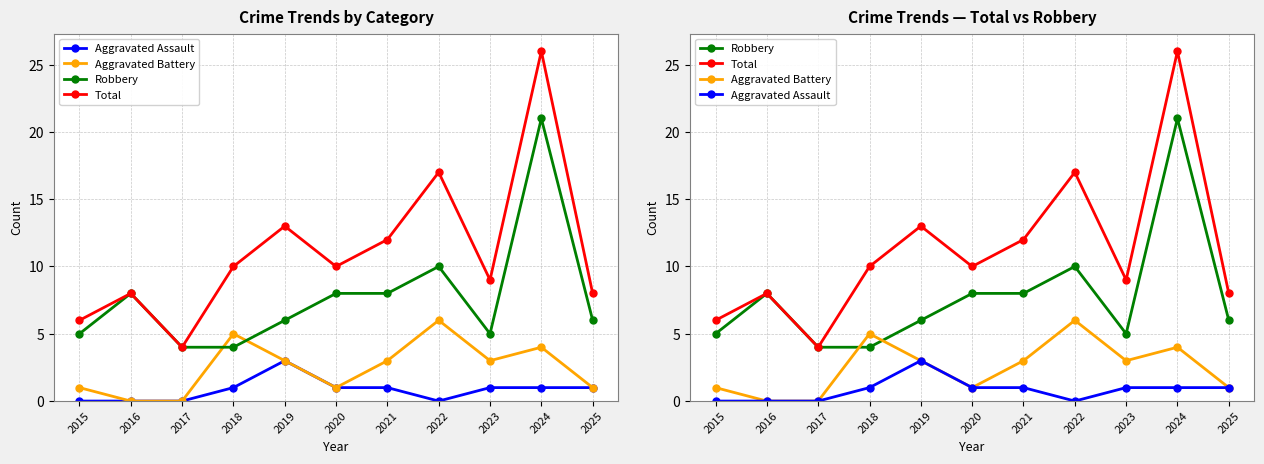

Reading right to left, extract all data points from this chart.

Aggravated Assault: 1	1	1	0	1	1	3	1	0	0	0
Aggravated Battery: 1	4	3	6	3	1	3	5	0	0	1
Robbery: 6	21	5	10	8	8	6	4	4	8	5
Total: 8	26	9	17	12	10	13	10	4	8	6